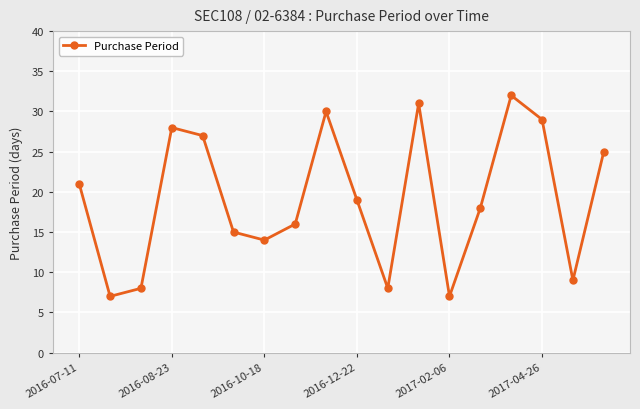

How many interior local valleys (lower than both neighbors) does the data have?

5